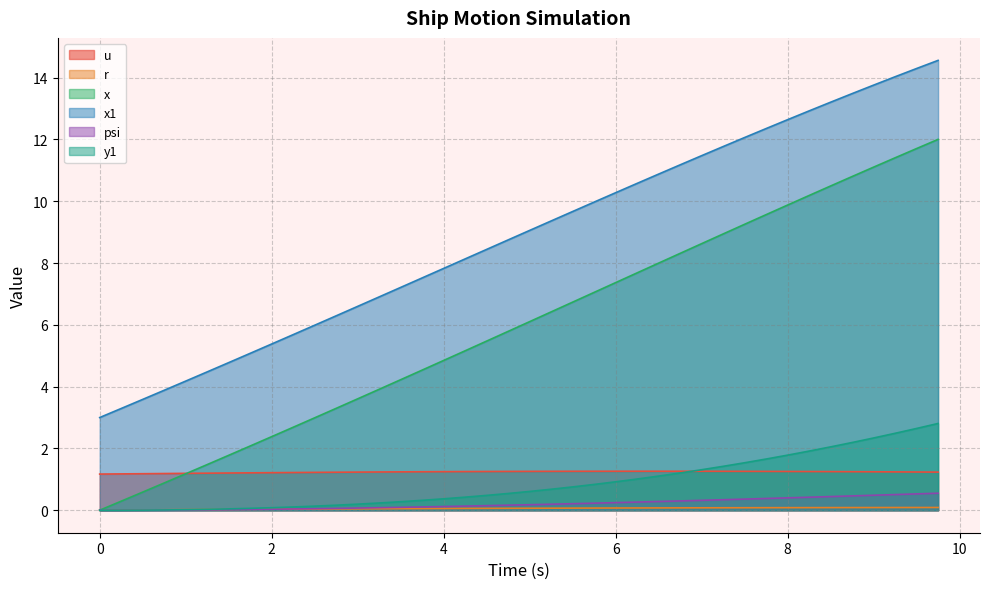

Reading left to right, transcribe all the data shown in this chart.

u: 1.2	1.2	1.2	1.2	1.2	1.2	1.2	1.2	1.2	1.2	1.2	1.2	1.2	1.2	1.2	1.2	1.2	1.3	1.3	1.3	1.3	1.3	1.3	1.3	1.3	1.3	1.3	1.3	1.3	1.3	1.3	1.3	1.3	1.3	1.2	1.2	1.2	1.2	1.2	1.2
r: 0.0	0.0	0.0	0.0	0.0	0.0	0.0	0.0	0.0	0.0	0.0	0.0	0.0	0.0	0.1	0.1	0.1	0.1	0.1	0.1	0.1	0.1	0.1	0.1	0.1	0.1	0.1	0.1	0.1	0.1	0.1	0.1	0.1	0.1	0.1	0.1	0.1	0.1	0.1	0.1
x: 0.0	0.3	0.6	0.9	1.2	1.5	1.8	2.1	2.4	2.7	3.0	3.3	3.6	3.9	4.2	4.5	4.8	5.2	5.5	5.8	6.1	6.4	6.7	7.0	7.4	7.7	8.0	8.3	8.6	8.9	9.3	9.6	9.9	10.2	10.5	10.8	11.1	11.4	11.7	12.0
x1: 3.0	3.3	3.6	3.9	4.2	4.5	4.8	5.1	5.4	5.7	6.0	6.3	6.6	6.9	7.2	7.5	7.8	8.1	8.4	8.7	9.1	9.4	9.7	10.0	10.3	10.6	10.9	11.2	11.5	11.8	12.1	12.4	12.6	12.9	13.2	13.5	13.8	14.0	14.3	14.6
psi: 0.0	0.0	0.0	0.0	0.0	0.0	0.0	0.0	0.0	0.0	0.0	0.1	0.1	0.1	0.1	0.1	0.1	0.1	0.1	0.2	0.2	0.2	0.2	0.2	0.2	0.3	0.3	0.3	0.3	0.3	0.4	0.4	0.4	0.4	0.4	0.5	0.5	0.5	0.5	0.6
y1: 0.0	0.0	0.0	0.0	0.0	0.0	0.0	0.1	0.1	0.1	0.1	0.2	0.2	0.2	0.3	0.3	0.4	0.4	0.5	0.5	0.6	0.7	0.8	0.8	0.9	1.0	1.1	1.2	1.3	1.4	1.5	1.7	1.8	1.9	2.1	2.2	2.3	2.5	2.6	2.8